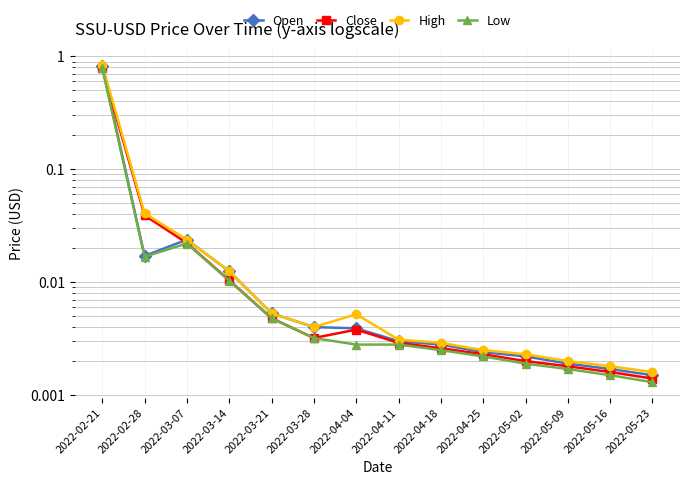

How many lines are shown in the chart?

4